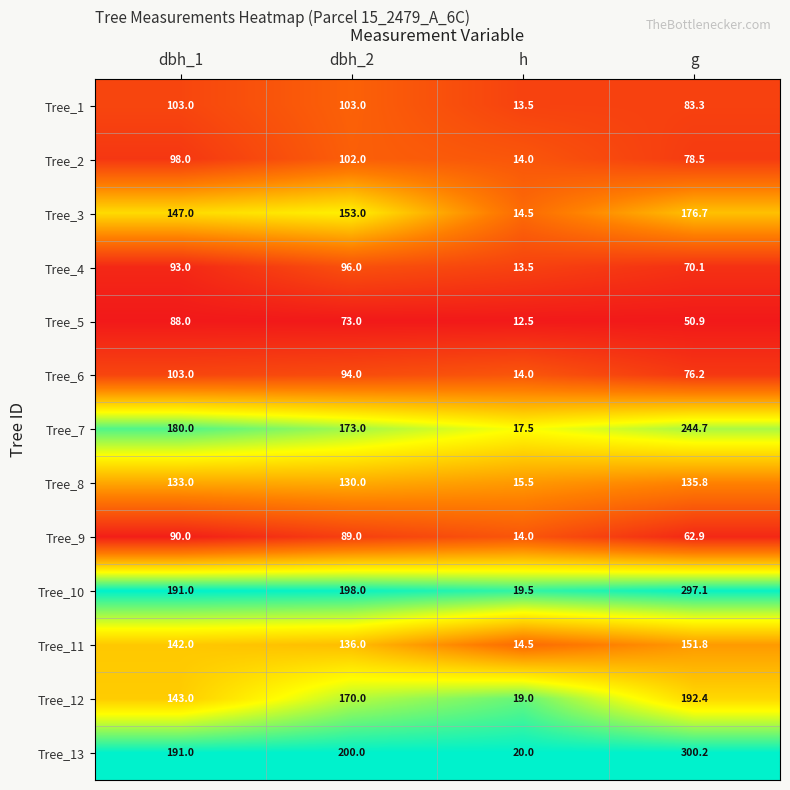

At which category does the chart reach its peak across all series?

g